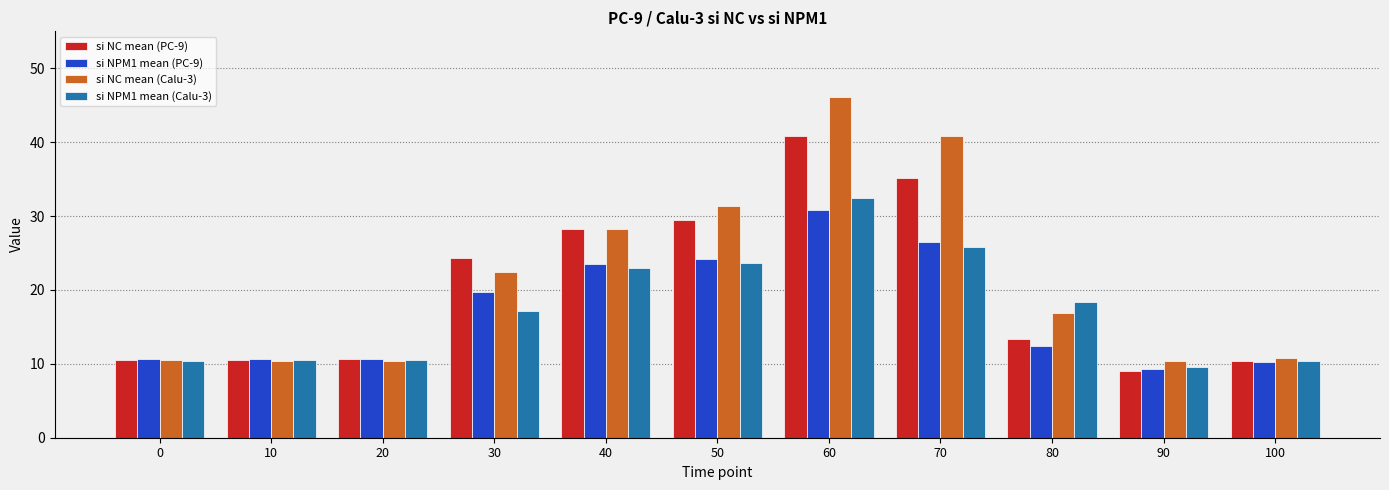

How many data points in si NC mean (PC-9) are above 13?

6